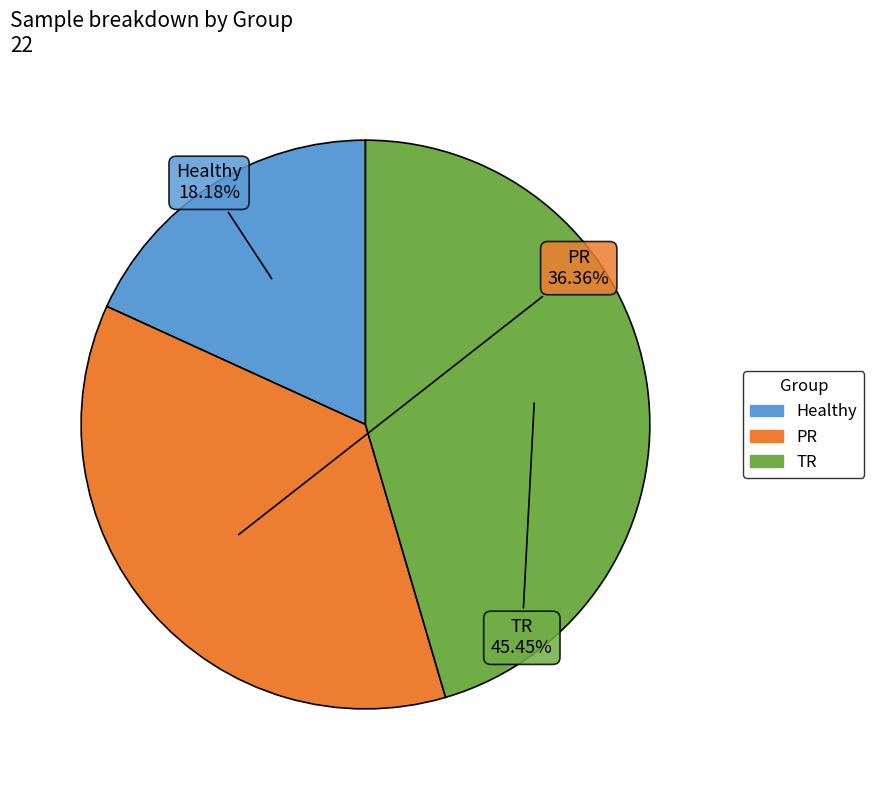

Is Healthy the majority of the pie?

No